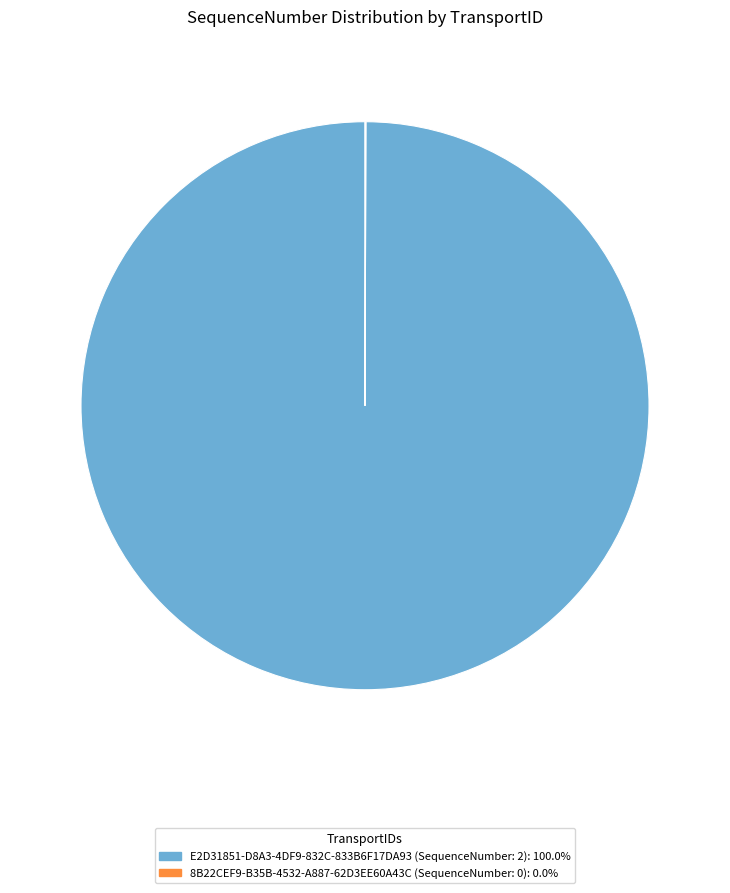

Is E2D31851-D8A3-4DF9-832C-833B6F17DA93 (SequenceNumber: 2) the majority of the pie?

Yes